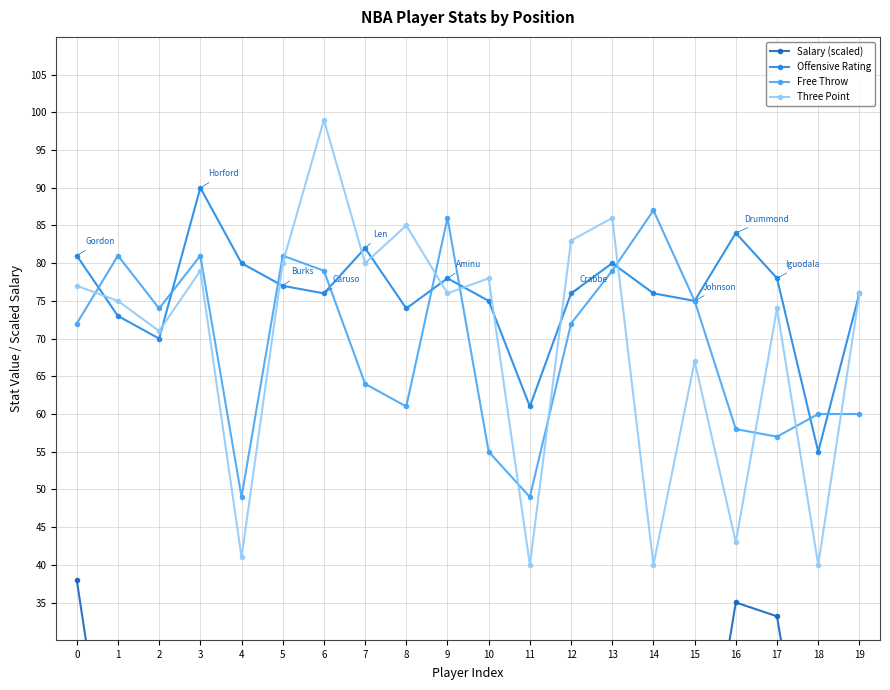

True or false: Salary (scaled) and Free Throw cross at least once.

False